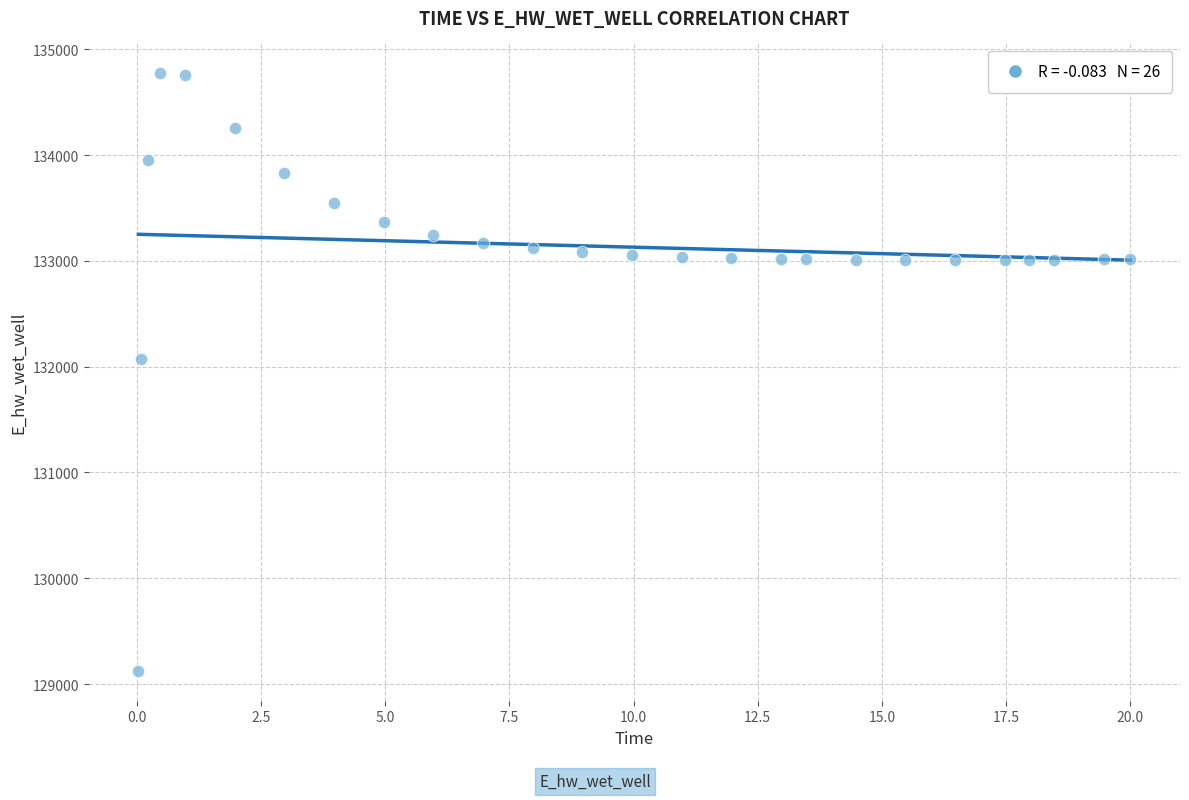

What Y value in the scatter plot is closest to 131949?

132072.1